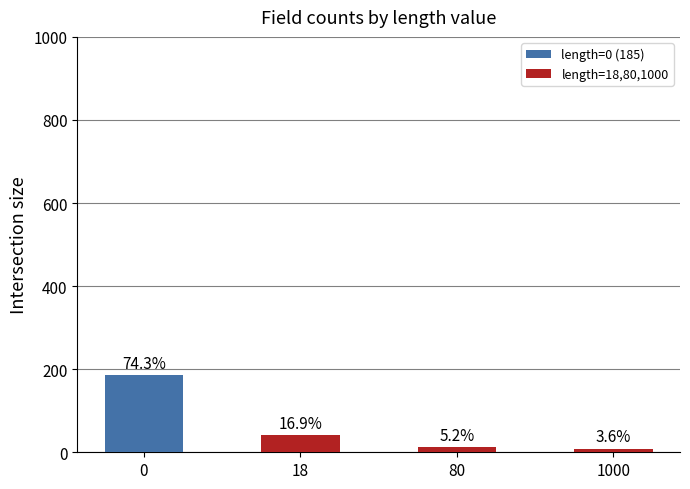

What is the value of the 4th bar from the left?

9